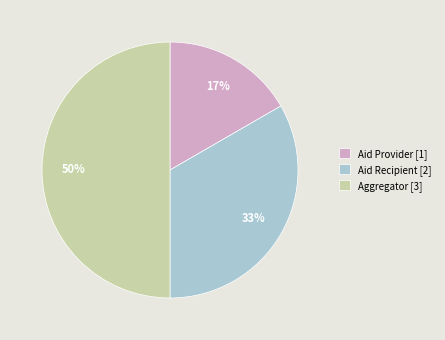

How many slices are in this pie chart?

3